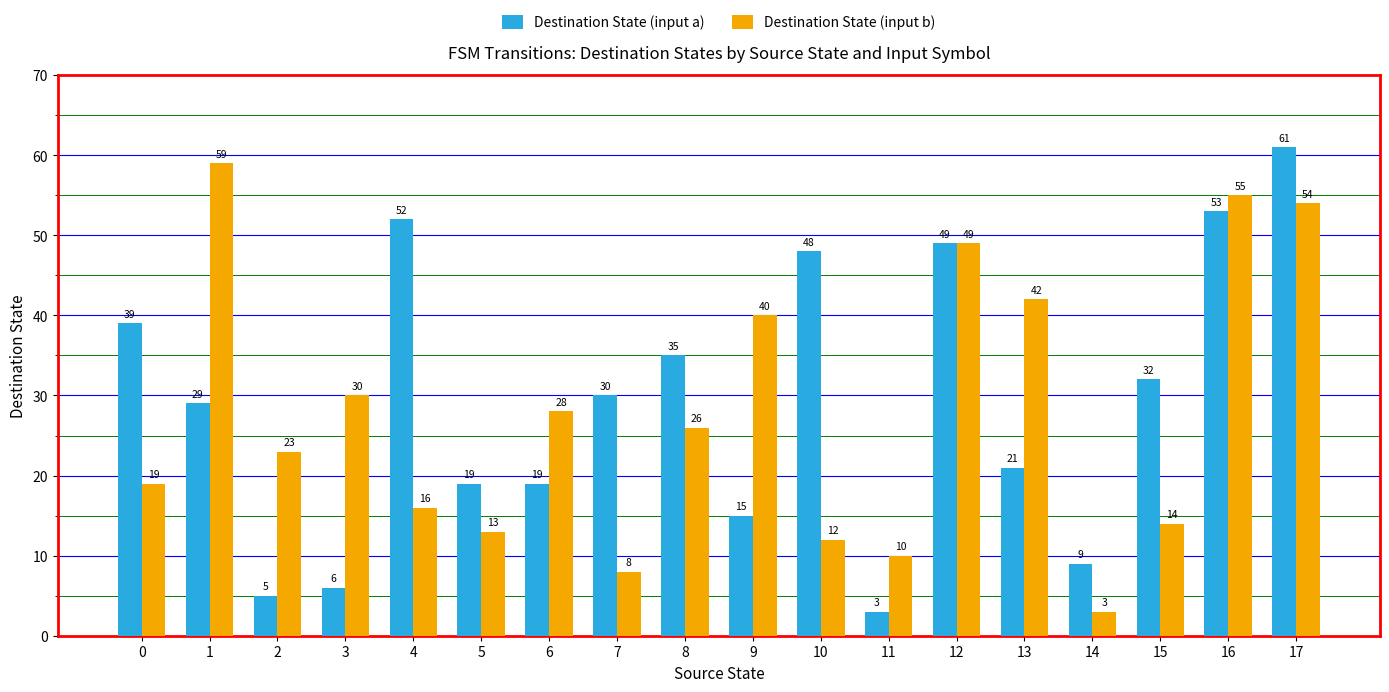

Is the value of Destination State (input b) at 6 greater than the value of Destination State (input a) at 11?

Yes